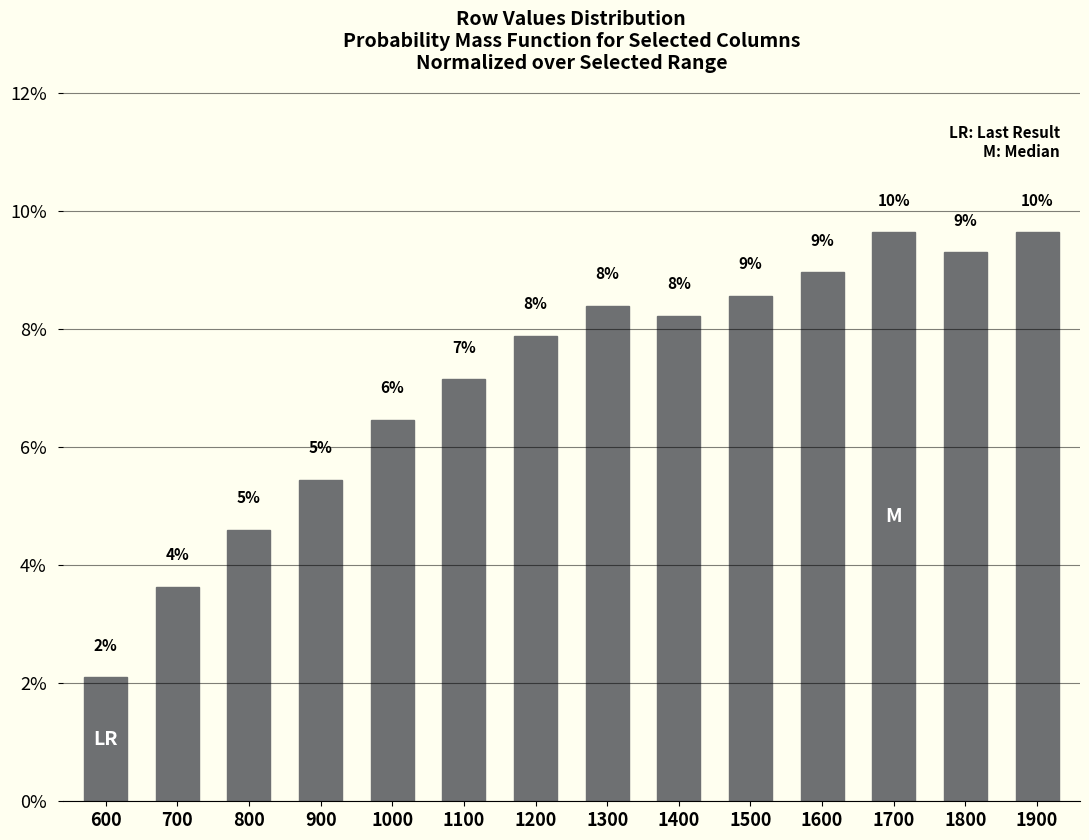

Reading left to right, extract all data points from this chart.

2.1	3.6	4.6	5.4	6.5	7.1	7.9	8.4	8.2	8.6	9.0	9.6	9.3	9.6